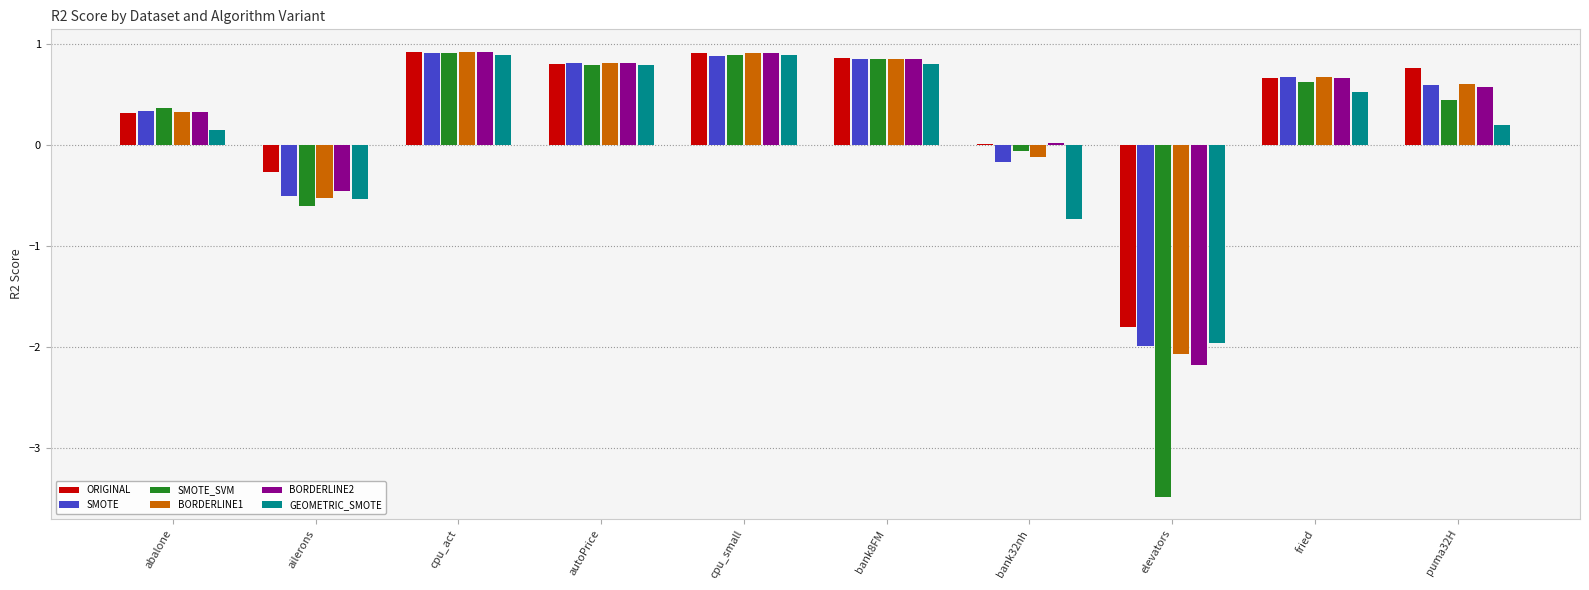

How many bars are there in total?

60